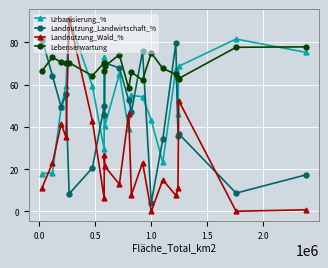

Which series has the widest spread of values?

Landnutzung_Wald_%